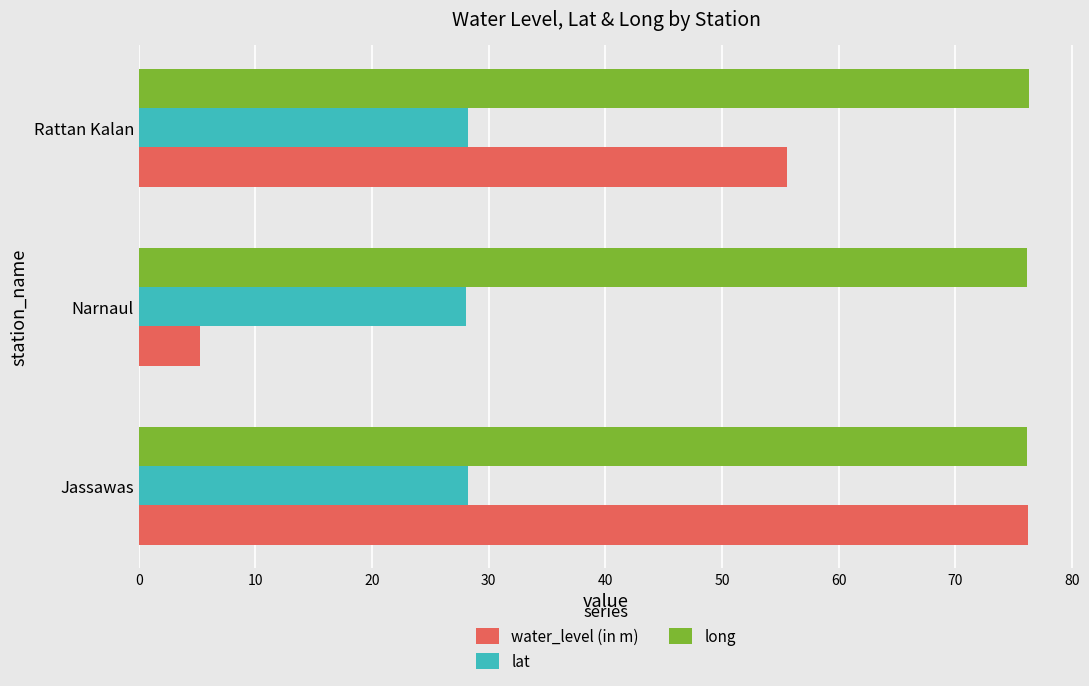

Which series has the largest range (max minus min)?

water_level (in m)